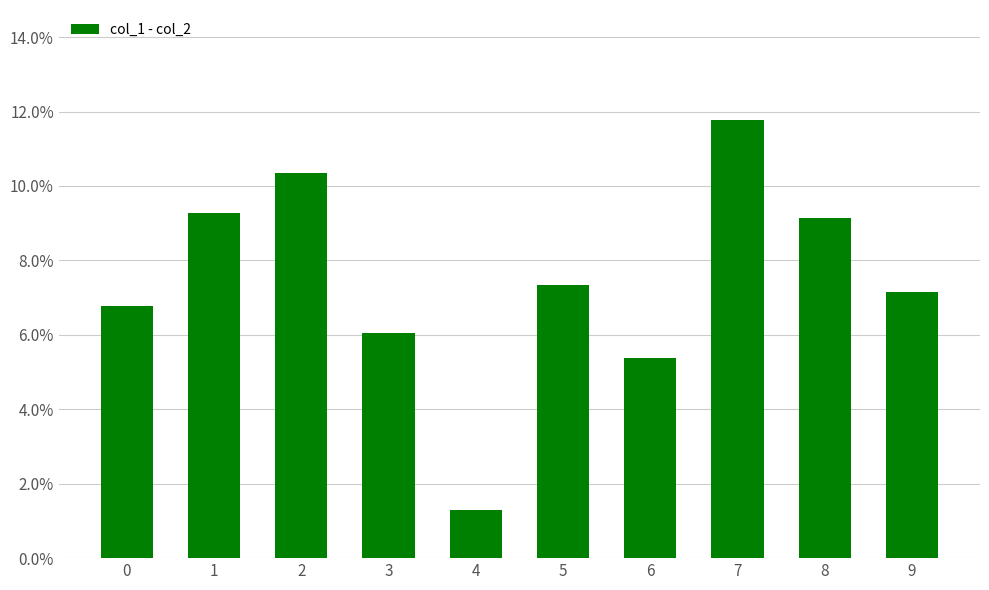

Approximately how many times larger is the value at 2 compared to 6?

1.9